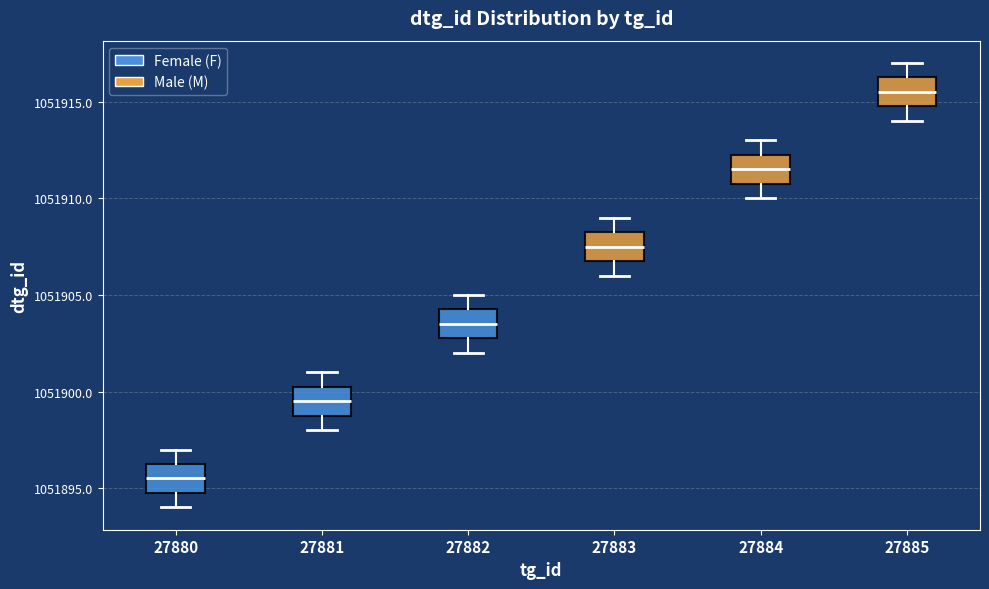

Reading left to right, transcribe this box plot: for each box, give where its median line is, the range the box spans, and where its two whiskers end, as read against the y-axis. The values are not printed on the chart, so give them approximately, as read against the axis.

27880: median 1051895.5, box 1051895.0 to 1051896.5, whiskers 1051894.0 to 1051897.0
27881: median 1051899.5, box 1051899.0 to 1051900.5, whiskers 1051898.0 to 1051901.0
27882: median 1051903.5, box 1051903.0 to 1051904.5, whiskers 1051902.0 to 1051905.0
27883: median 1051907.5, box 1051907.0 to 1051908.5, whiskers 1051906.0 to 1051909.0
27884: median 1051911.5, box 1051911.0 to 1051912.5, whiskers 1051910.0 to 1051913.0
27885: median 1051915.5, box 1051915.0 to 1051916.5, whiskers 1051914.0 to 1051917.0